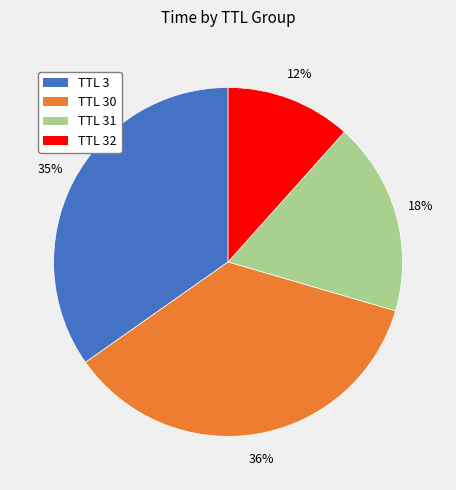

Is there a majority slice in this chart?

No